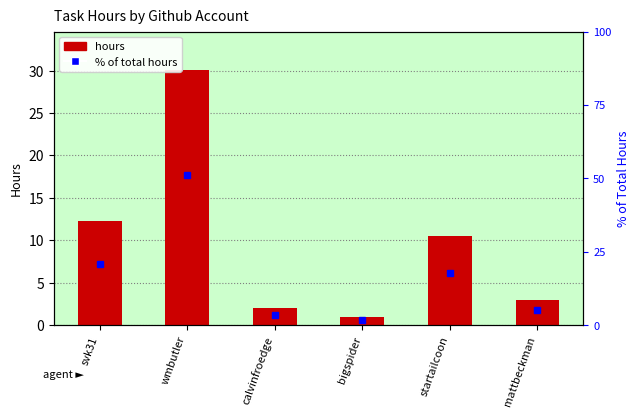

Is it true that the value at wmbutler is 7.7?

False